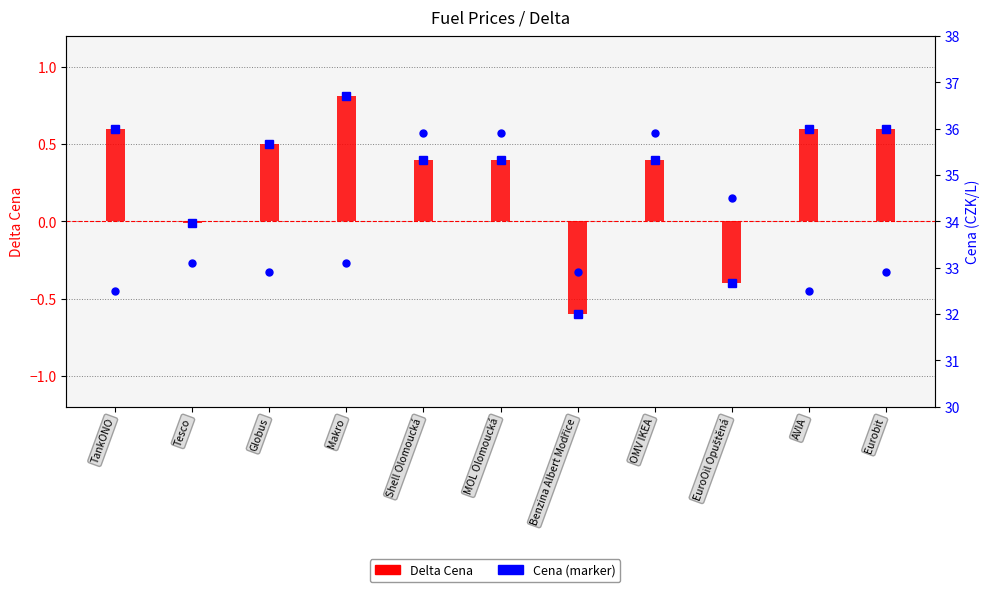

Between Benzina Albert Modřice and Makro, which is larger?

Makro